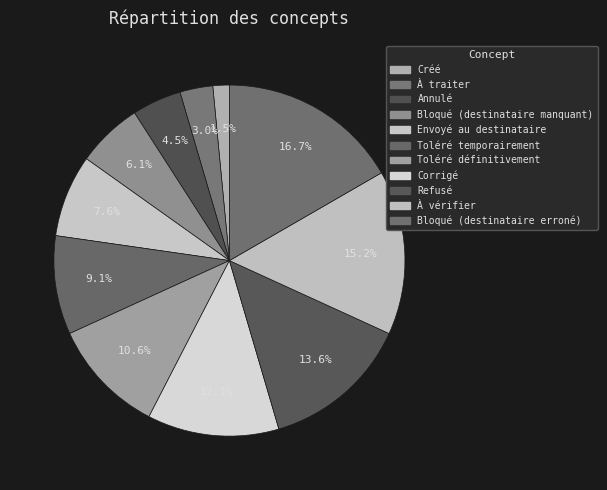

To the nearest percent, what is the average slice percentage?

9%